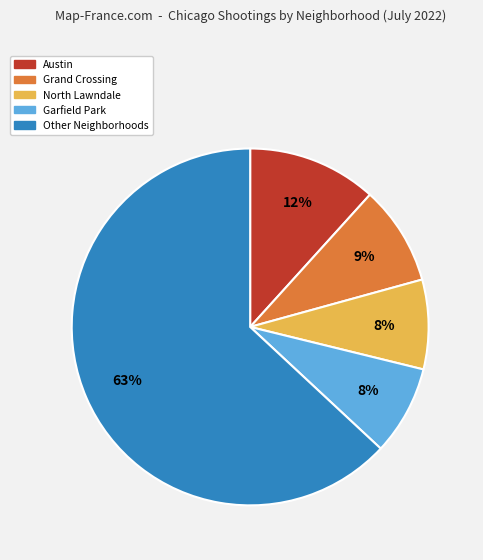

How many slices are in this pie chart?

5